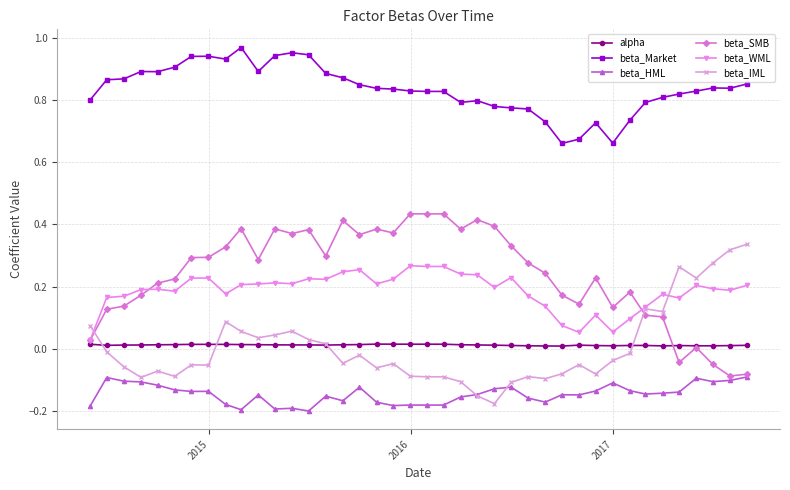

Rank the series by their maximum value, from lowest to highest.

beta_HML, alpha, beta_WML, beta_IML, beta_SMB, beta_Market